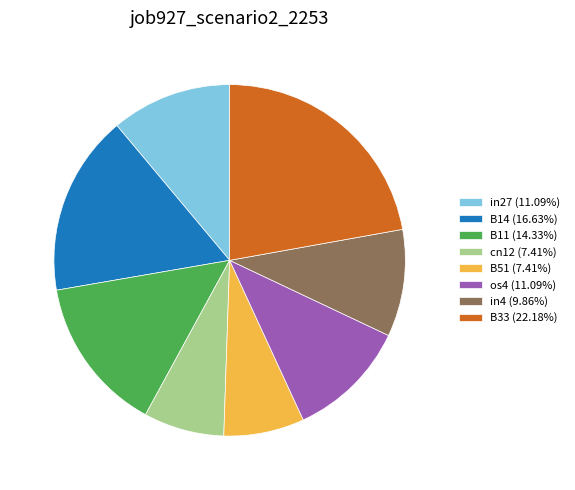

Combined, do os4 (11.09%) and in27 (11.09%) account for over 50%?

No